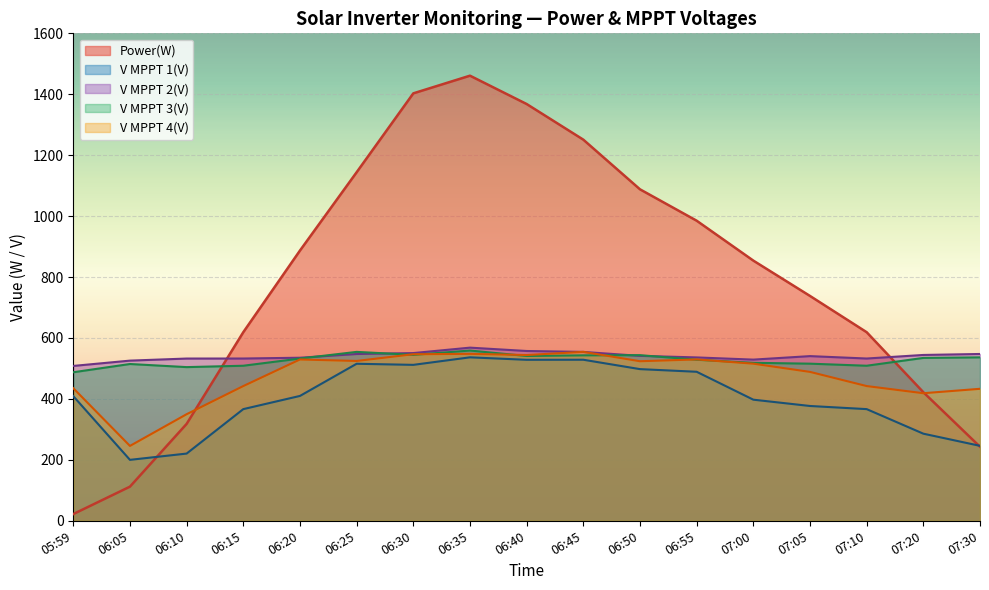

At which label does V MPPT 3(V) first exceed 532?

06:20